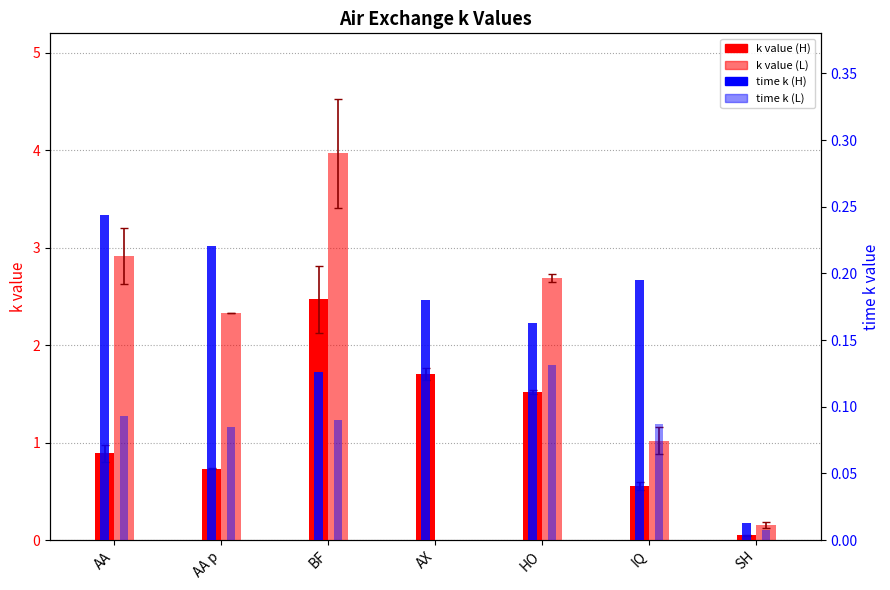

Which series has the largest range (max minus min)?

k value (L)